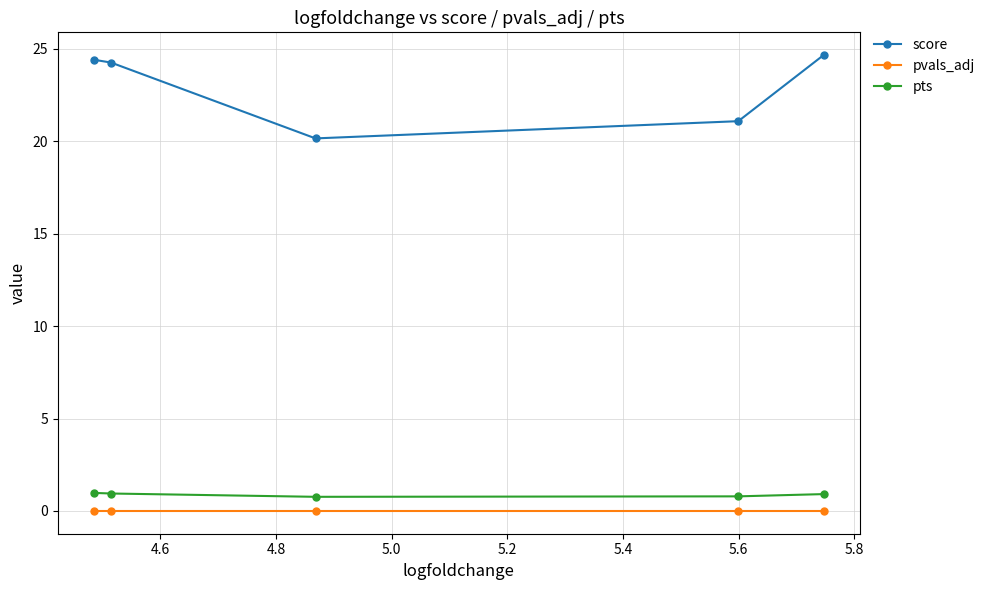

At how many categories does at least one series exceed 22?

3